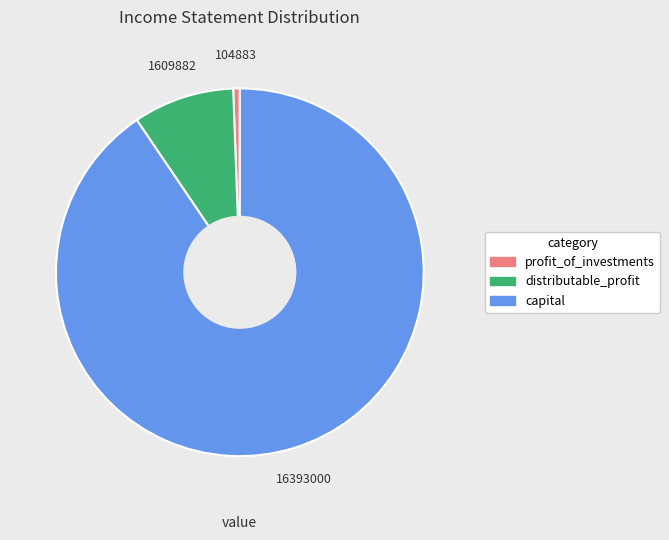

Is there any slice that represents more than half of the pie?

Yes